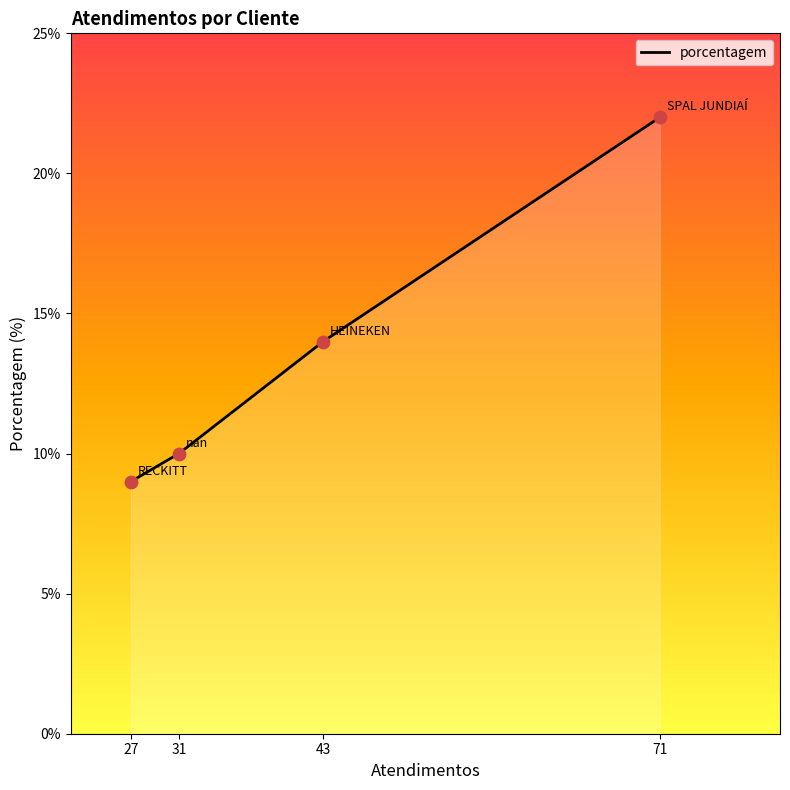

What is the change in value from 31 to 71?

+12